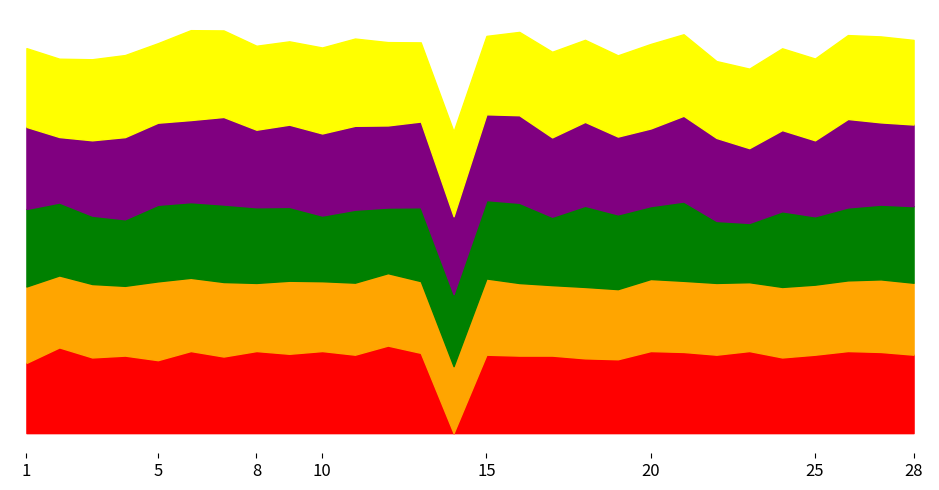

Reading left to right, transcribe all the data shown in this chart.

PE: 77.0	94.0	83.0	85.0	80.0	90.0	84.0	90.0	87.0	90.0	86.0	96.0	88.0	0.0	86.0	85.0	85.0	82.0	81.0	90.0	89.0	86.0	90.0	83.0	86.0	90.0	89.0	86.0
MC: 83.8	78.9	80.5	76.5	86.4	80.3	81.7	74.7	80.1	76.6	79.0	79.4	78.7	73.4	83.6	79.6	77.3	78.3	76.9	79.0	78.0	78.7	75.5	77.3	76.8	77.5	79.6	78.9
CMCH: 85.0	80.0	75.0	73.0	84.0	83.0	85.0	83.0	81.0	72.0	80.0	72.0	81.0	79.0	86.0	88.0	75.0	89.0	82.0	80.0	87.0	68.0	65.0	83.0	75.0	80.0	82.0	84.0
EL: 90.0	71.8	82.6	90.1	90.0	90.0	96.0	85.0	90.2	90.0	92.0	90.0	94.0	85.4	94.0	96.0	87.0	92.0	85.3	85.1	94.0	91.0	82.0	89.0	83.3	97.0	90.2	89.5
ERW: 86.4	85.9	88.9	90.0	87.2	98.6	94.9	92.1	91.4	94.3	95.7	91.4	86.8	93.1	86.0	91.4	93.9	90.0	89.1	92.7	89.4	84.3	87.2	89.7	89.7	92.0	94.3	92.8